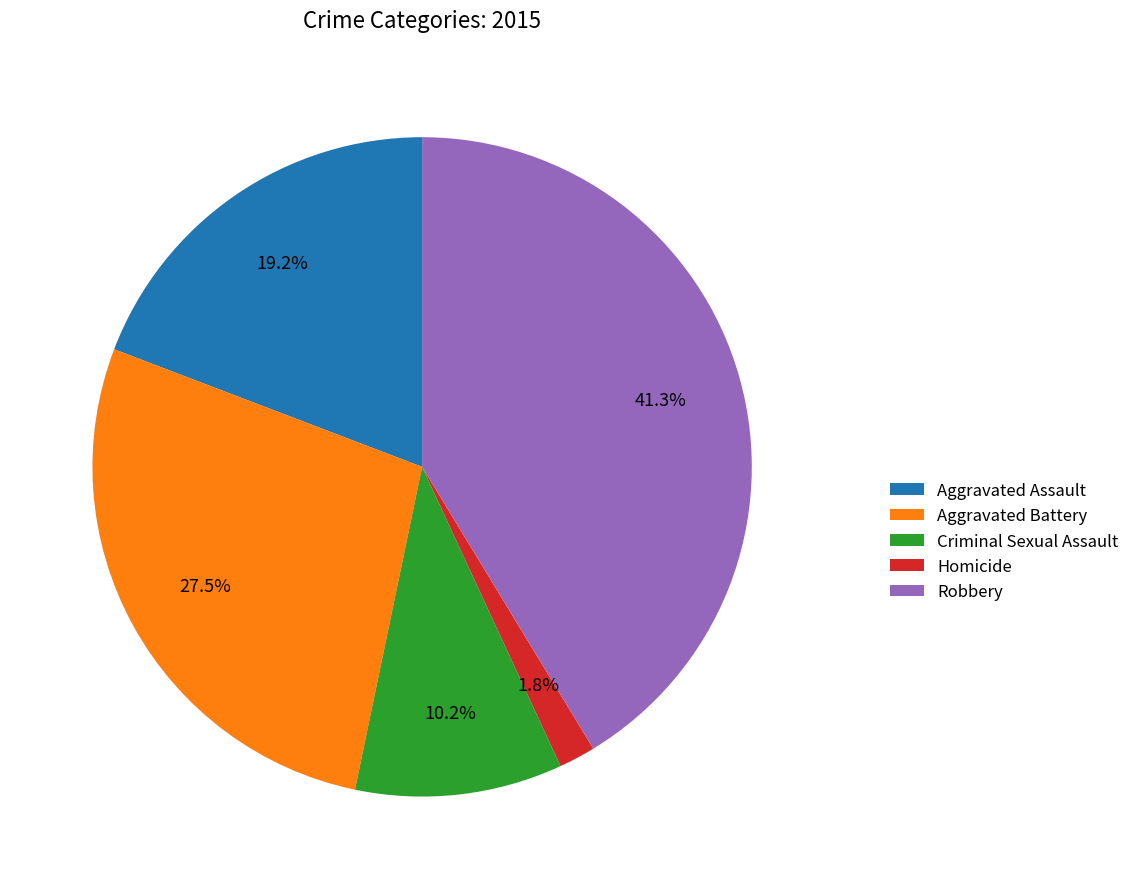

Count the number of slices in the pie.

5